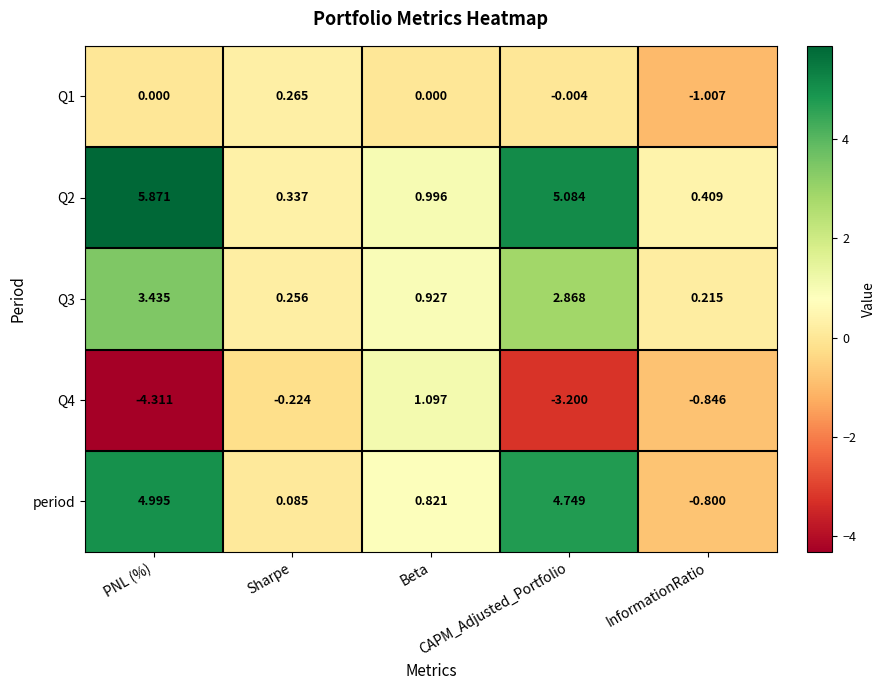

Which series has the largest range (max minus min)?

period